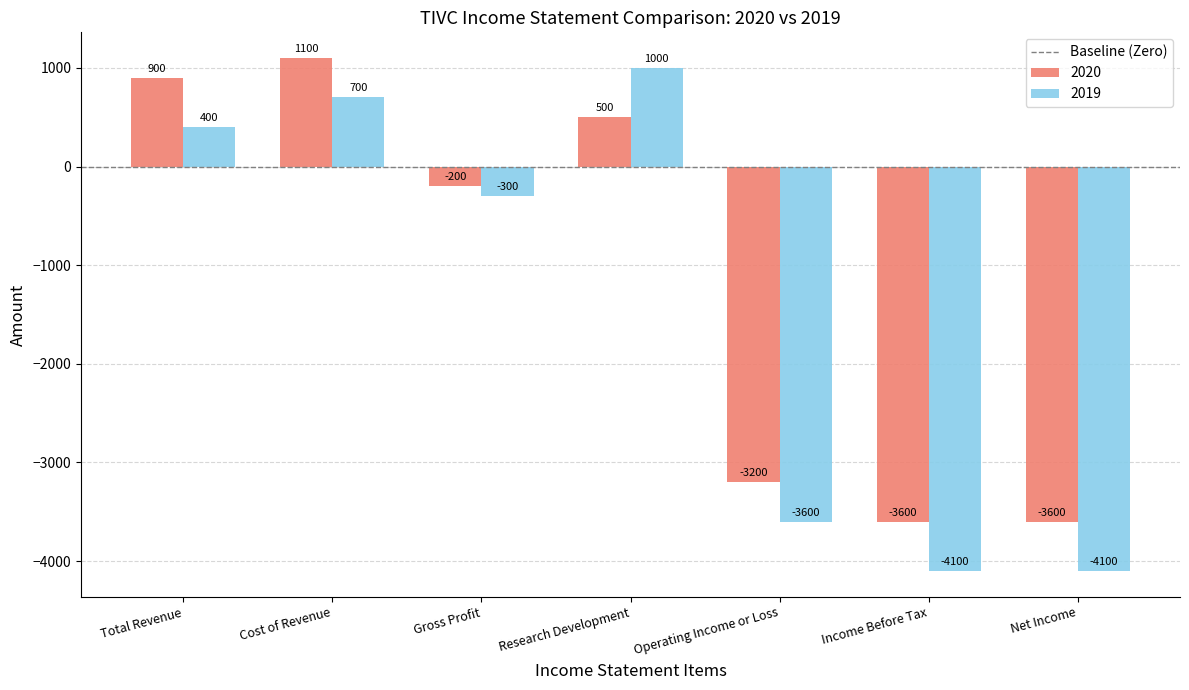

How many groups of bars are there?

7